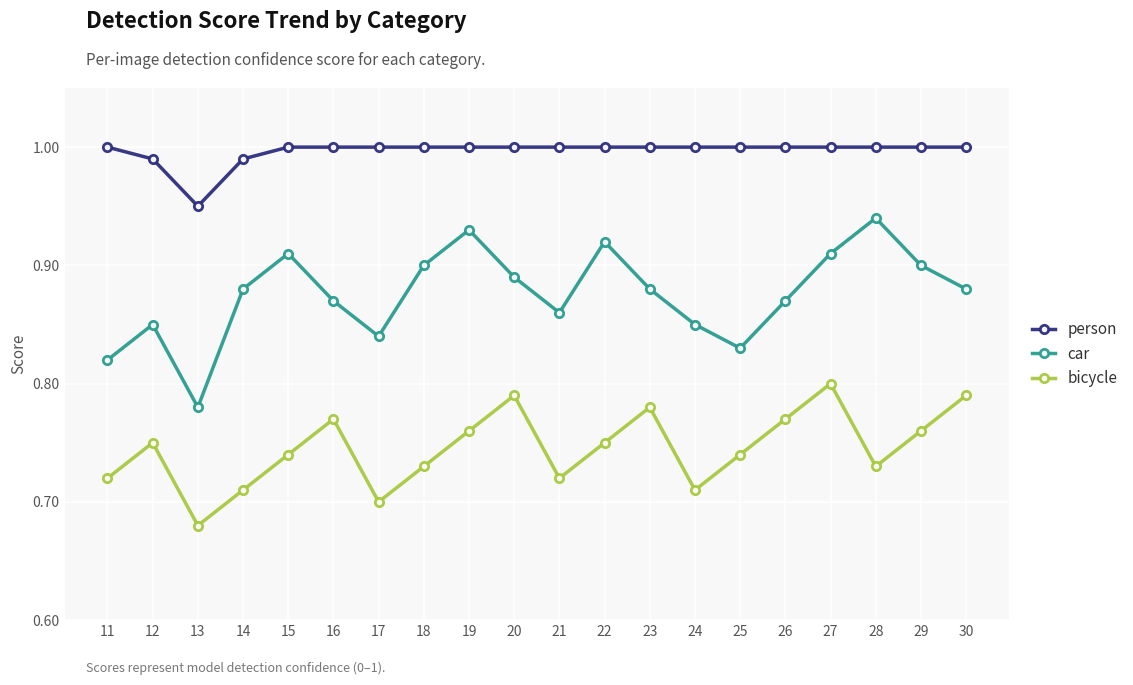

Which category has the lowest value in the person series?

13